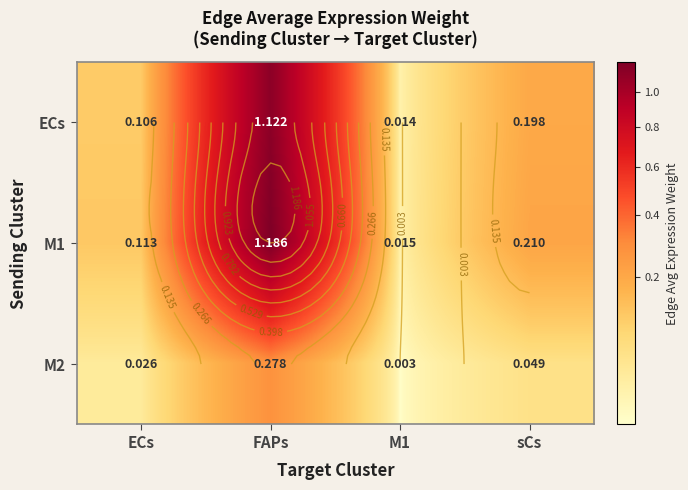

At which label does M1 reach its minimum?

M1